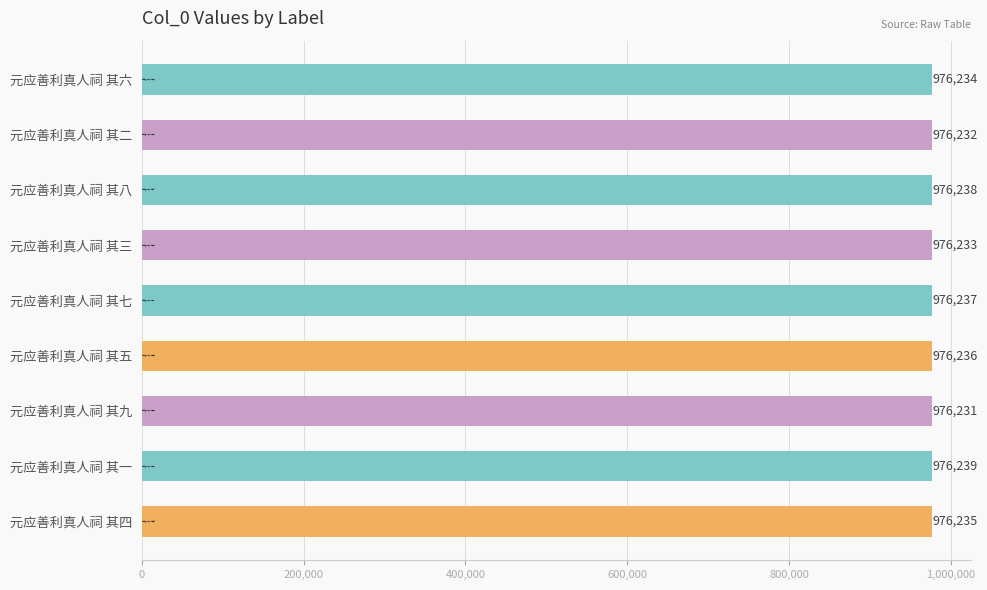

What is the sum of the values at 元应善利真人祠 其二 and 元应善利真人祠 其一?

1952471